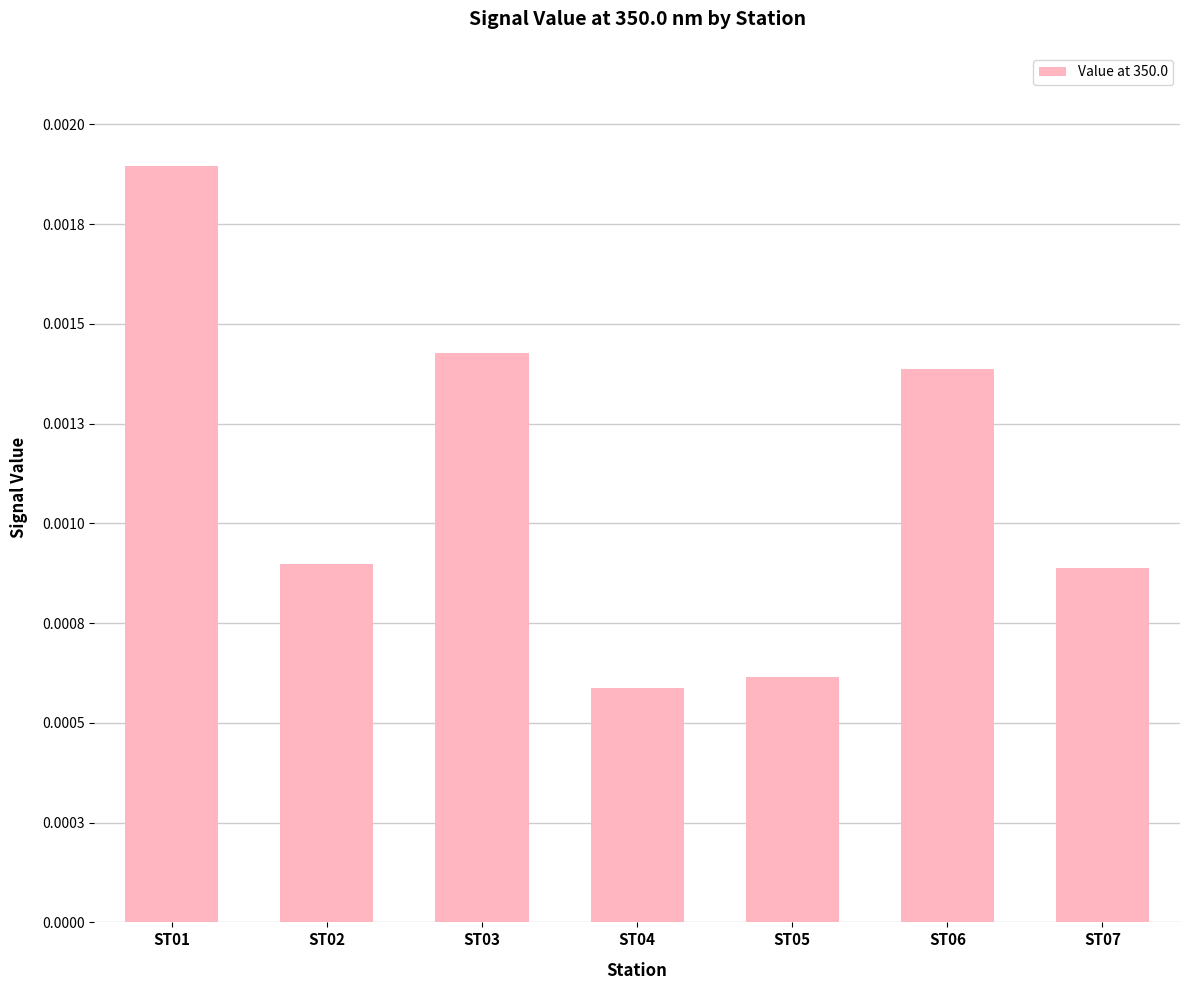

How many values are between 0 and 1?

7